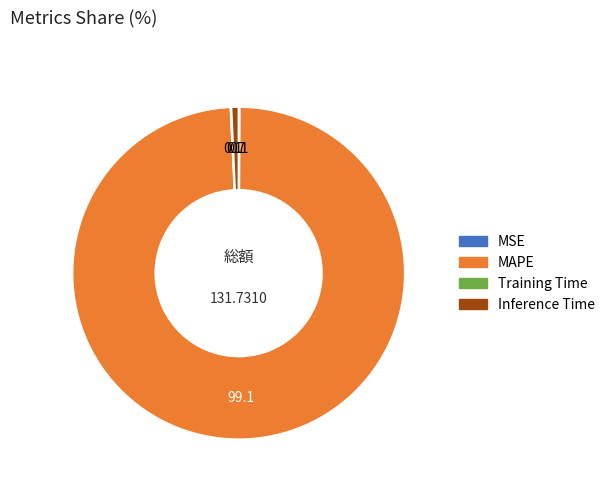

What is the largest slice in the pie chart?

MAPE